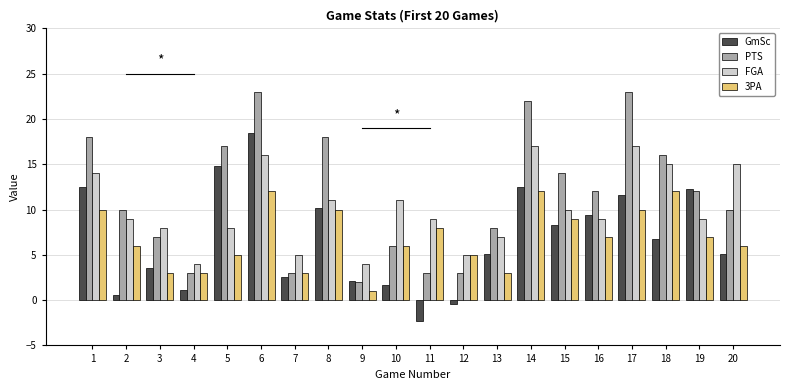

What is the spread (max minus min) of values at 16?

5.0